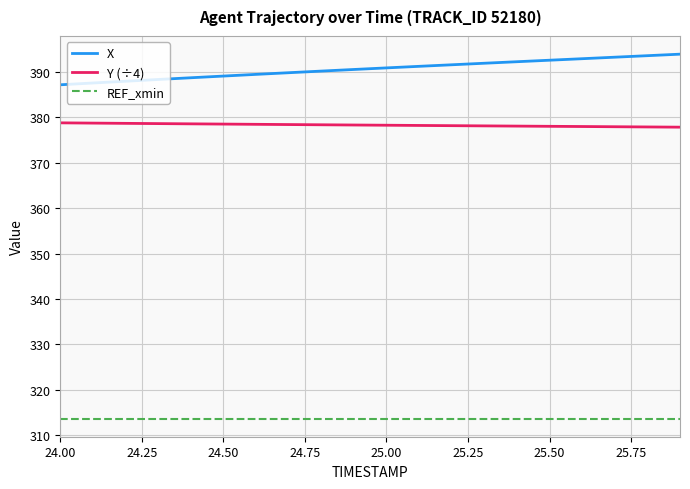

Rank the series by their maximum value, from highest to lowest.

X, Y (÷4), REF_xmin